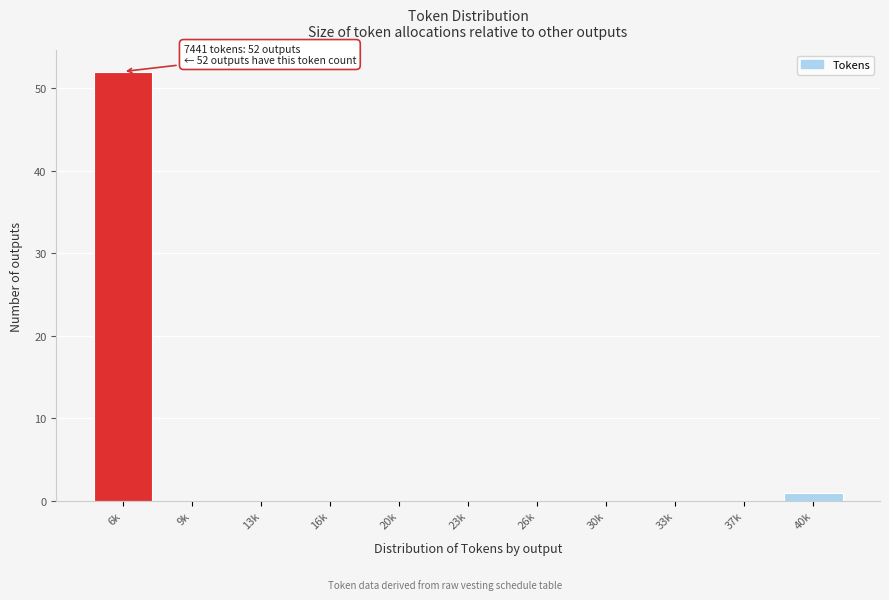

Reading left to right, what are all the values shown in this chart?

6k=52	9k=0	13k=0	16k=0	20k=0	23k=0	26k=0	30k=0	33k=0	37k=0	40k=1